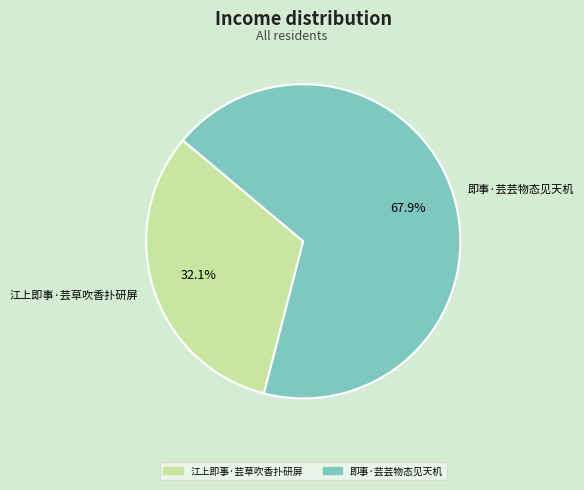

Is 江上即事·芸草吹香扑研屏 the majority of the pie?

No